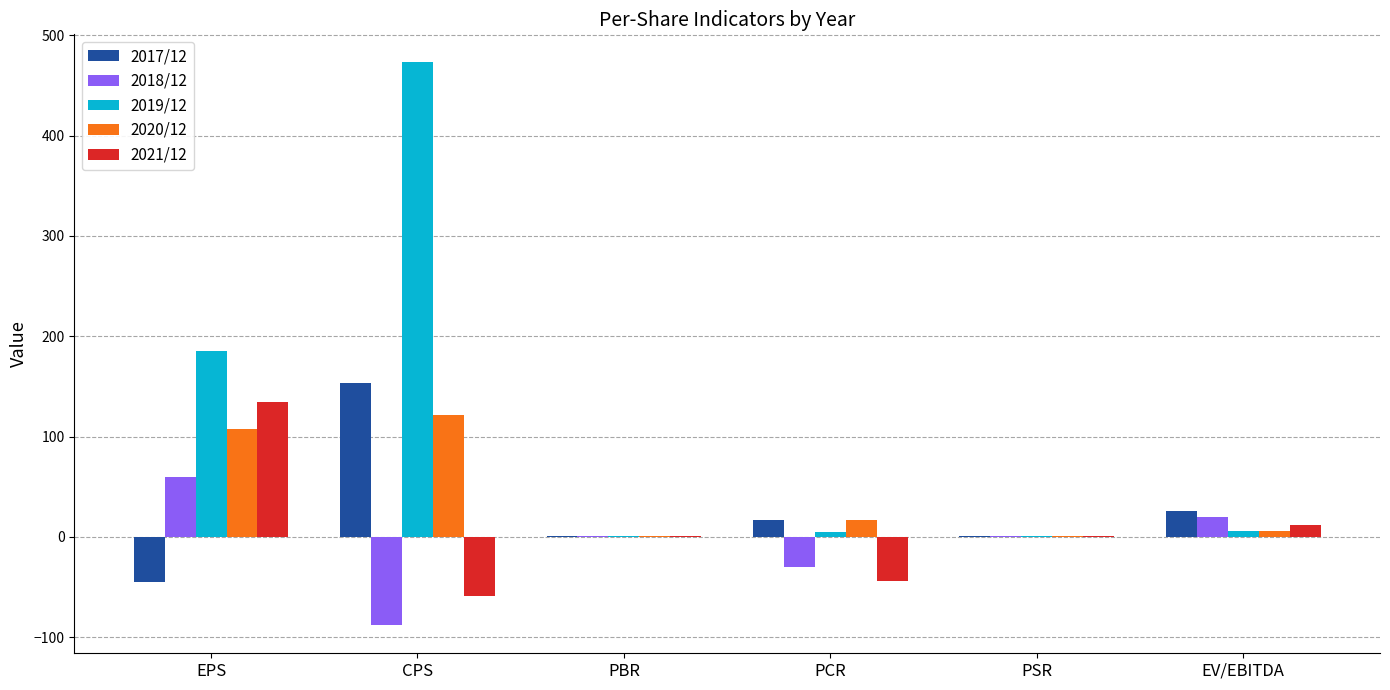

What is the sum of all 2019/12 values?

670.9